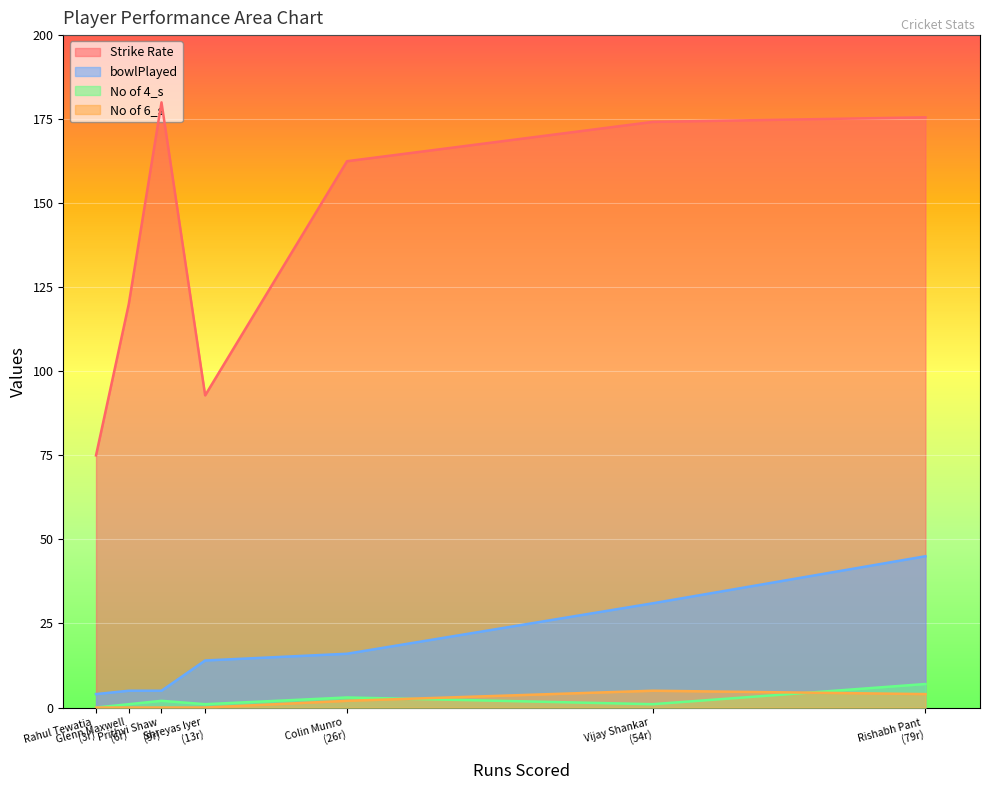

Rank the series at Prithvi Shaw from highest to lowest value.

Strike Rate, bowlPlayed, No of 4_s, No of 6_s